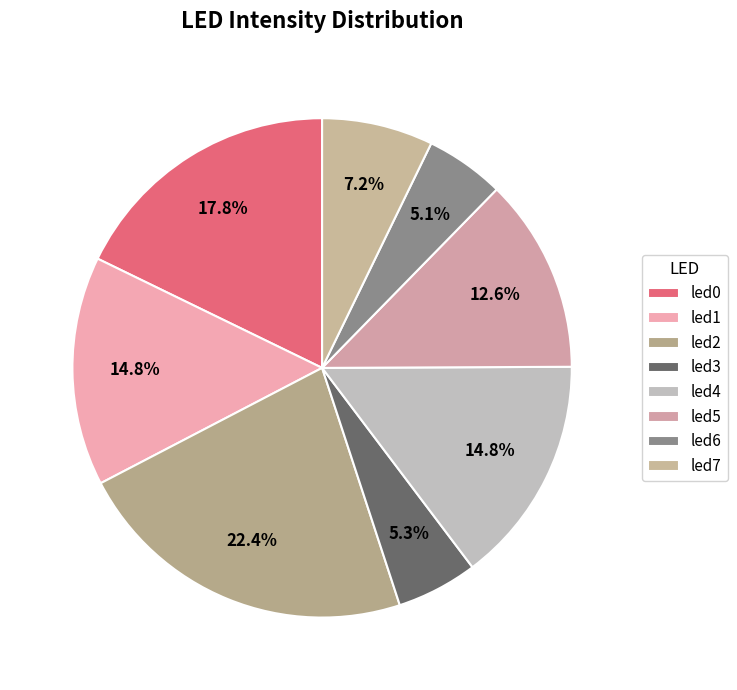

Is it true that led2 is 22% of the pie?

True